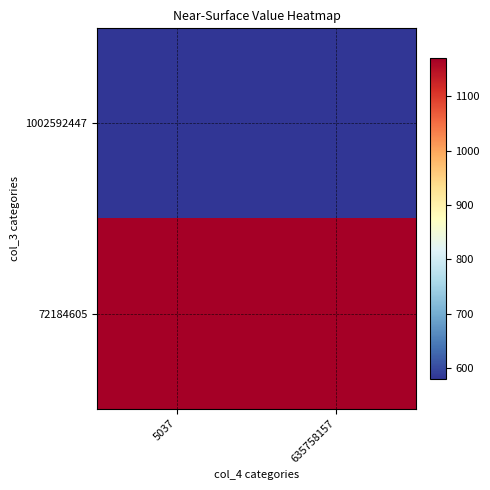

List the series in order of their overall mean, lowest first.

1002592447, 72184605